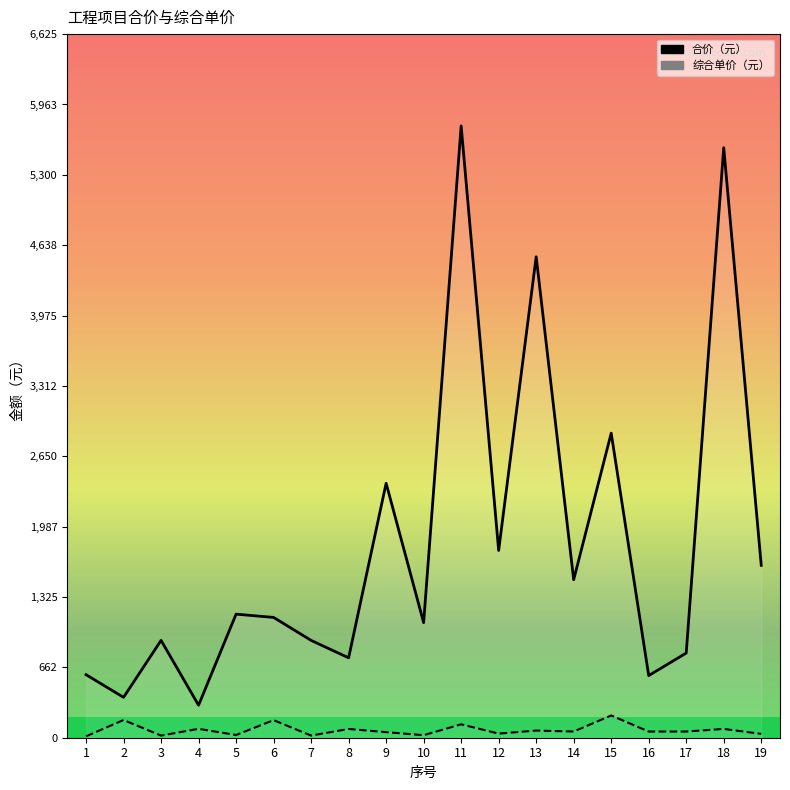

True or false: 综合单价（元） and 合价（元） cross at least once.

False